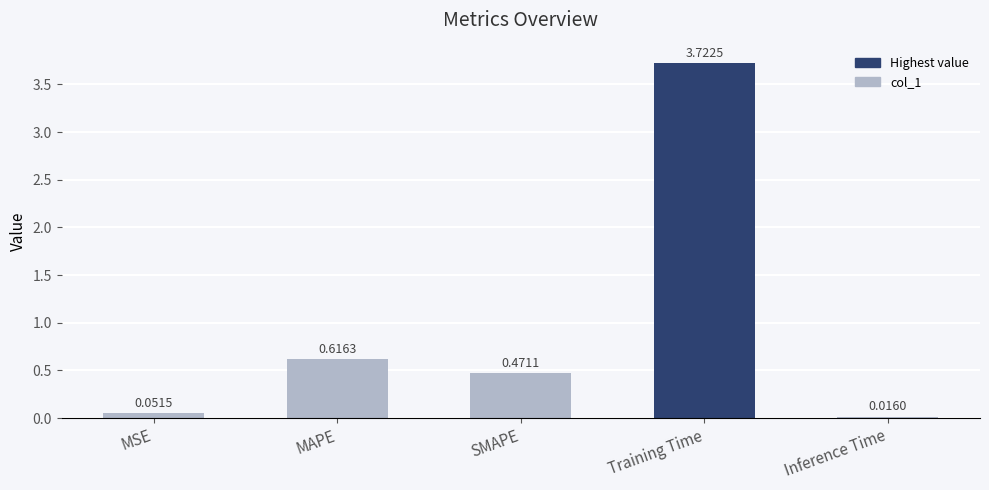

What is the average value?

1.0